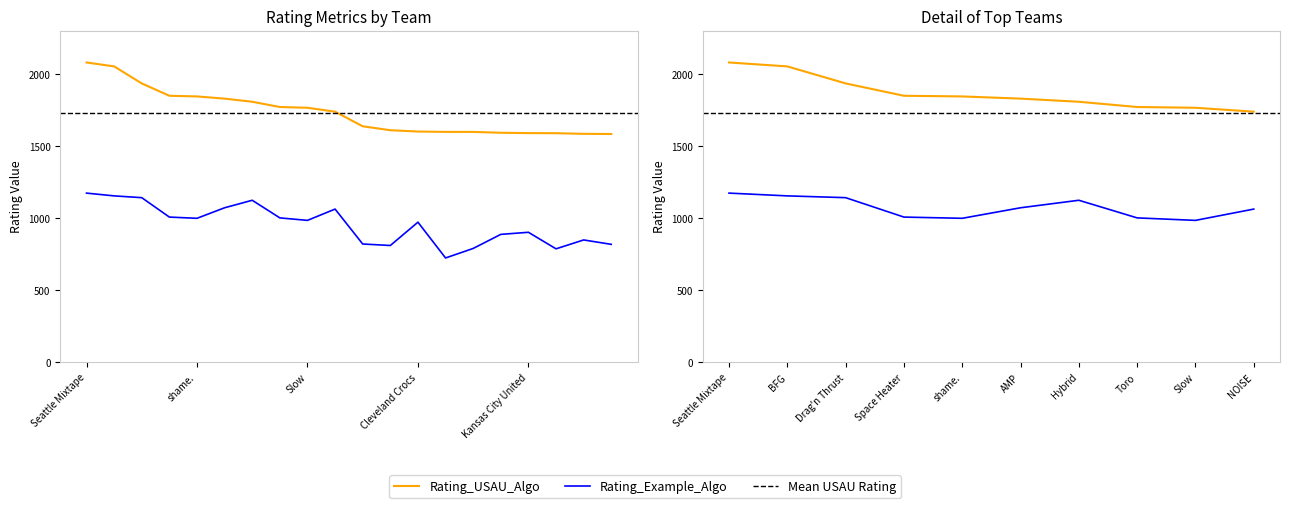

Reading left to right, list all the values displayed in this chart.

Rating_USAU_Algo: 2078.8	2051.6	1933.6	1848.0	1843.4	1828.2	1806.4	1770.1	1764.7	1737.8	1636.4	1609.1	1599.9	1597.5	1597.3	1591.4	1589.1	1588.3	1584.1	1582.9
Rating_Example_Algo: 1172.9	1153.7	1141.4	1006.8	998.3	1071.3	1123.3	1001.1	983.9	1062.2	820.1	809.7	971.4	723.3	789.2	886.8	901.3	786.6	848.2	817.7